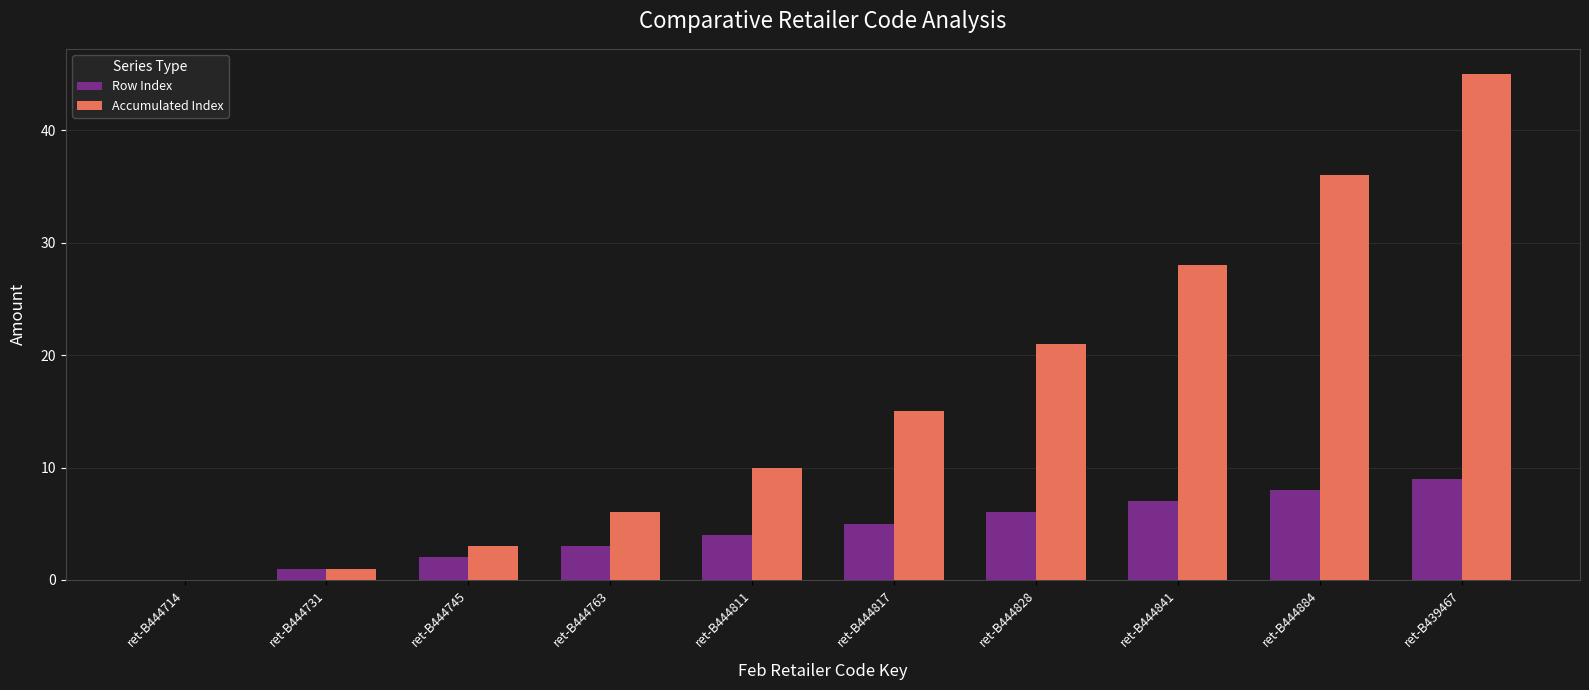

The Row Index series shows 7 at ret-B444841. True or false?

True